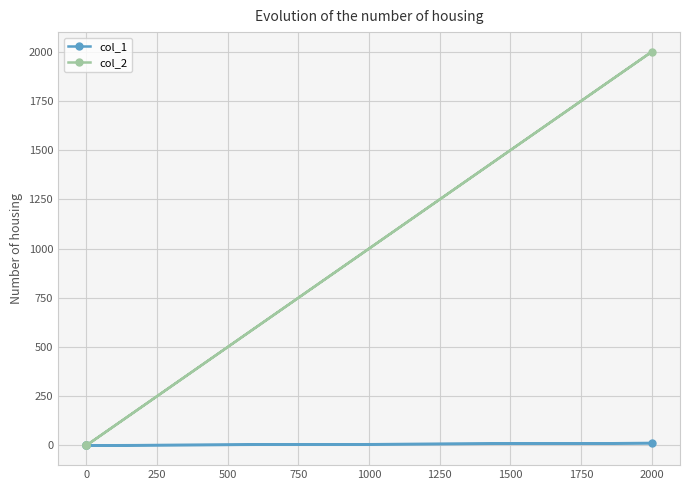

The value of col_2 at 0 is -600.6. True or false?

False